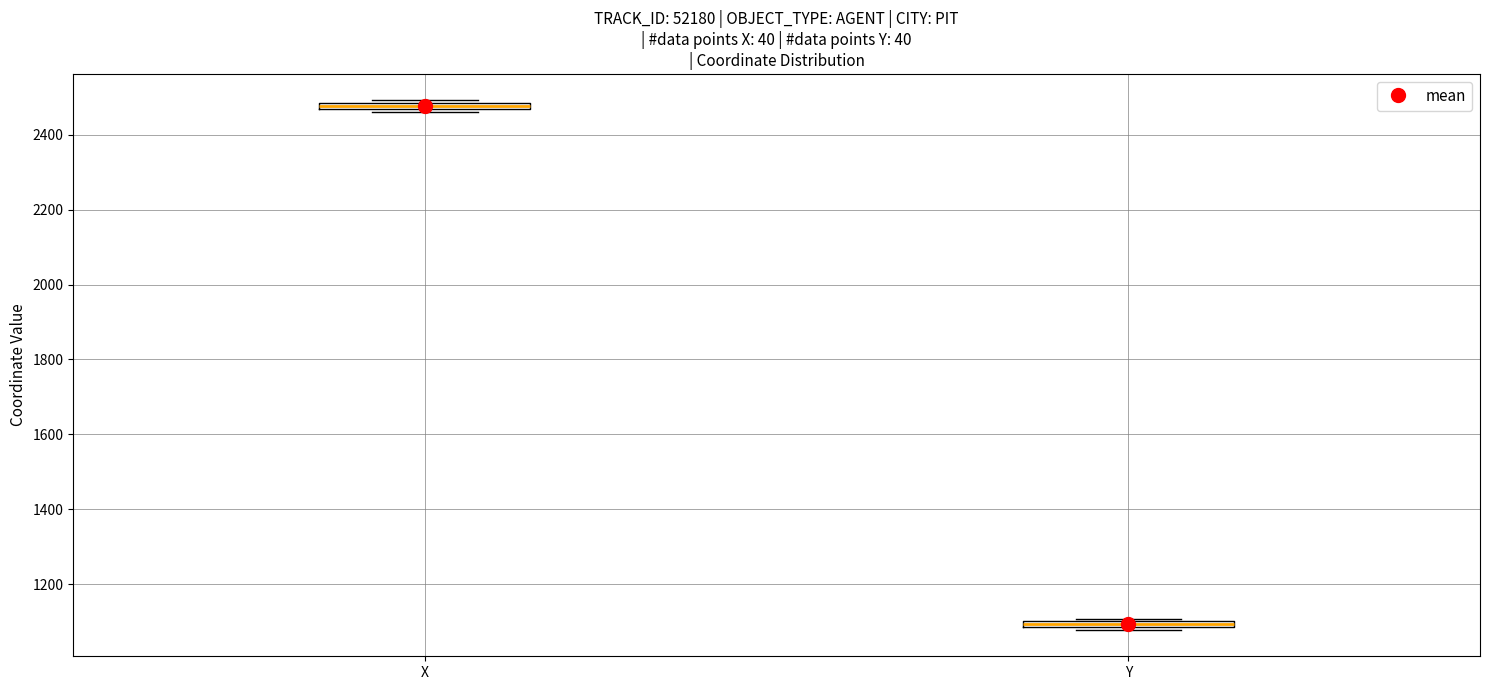

Which box has the highest median line?

X